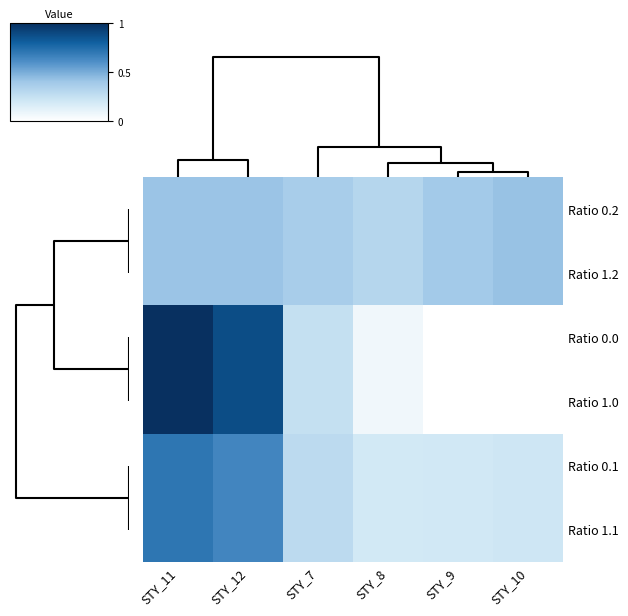

Between STY_11 and STY_8, which is larger?

STY_11